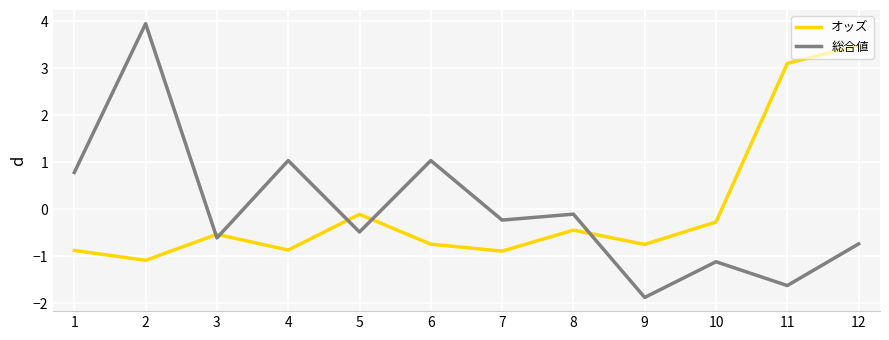

The 総合値 series shows -1.6 at 11. True or false?

True